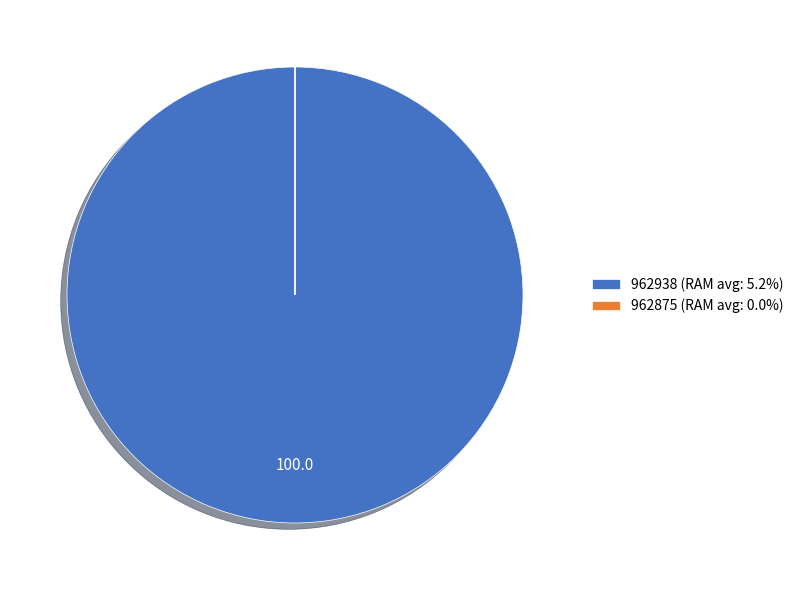

Is there any slice that represents more than half of the pie?

Yes